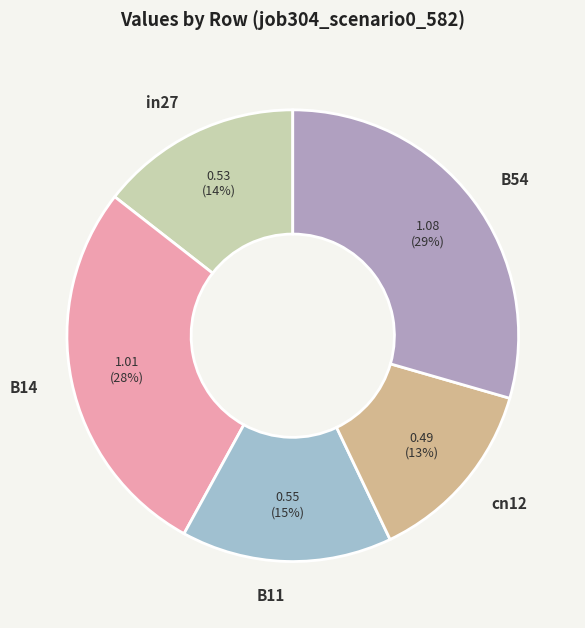

Which category has the biggest portion of the pie?

B54